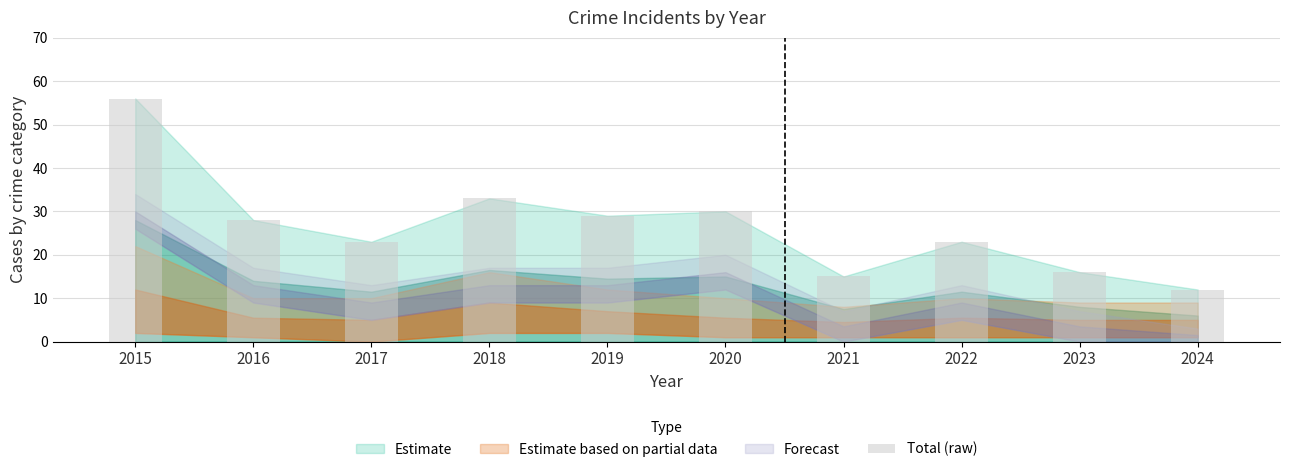

Reading right to left, what are all the values shown in this chart?

12	16	23	15	30	29	33	23	28	56